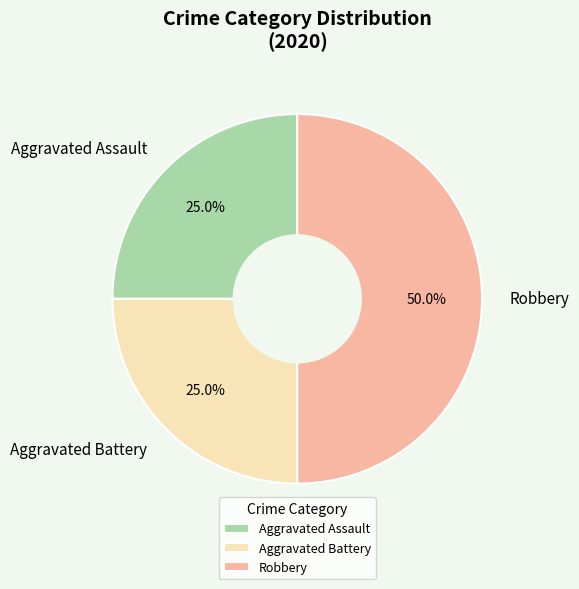

What percentage is NOT represented by Aggravated Assault?

75.0%